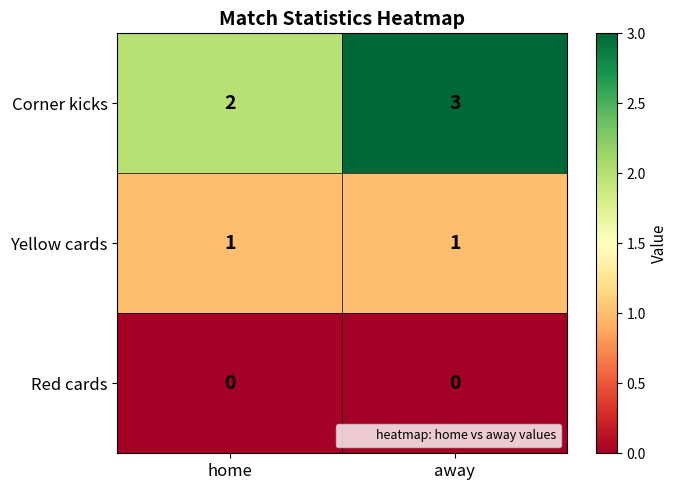

At which label does Corner kicks reach its minimum?

home